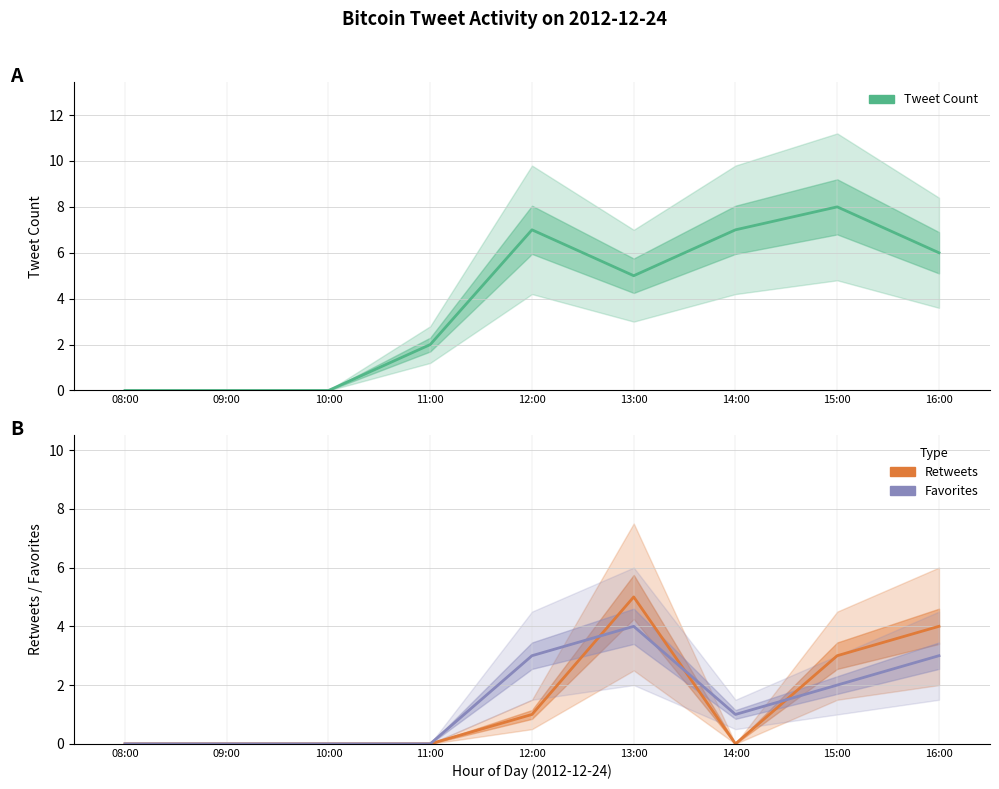

Which series has the largest total across all categories?

Tweet Count